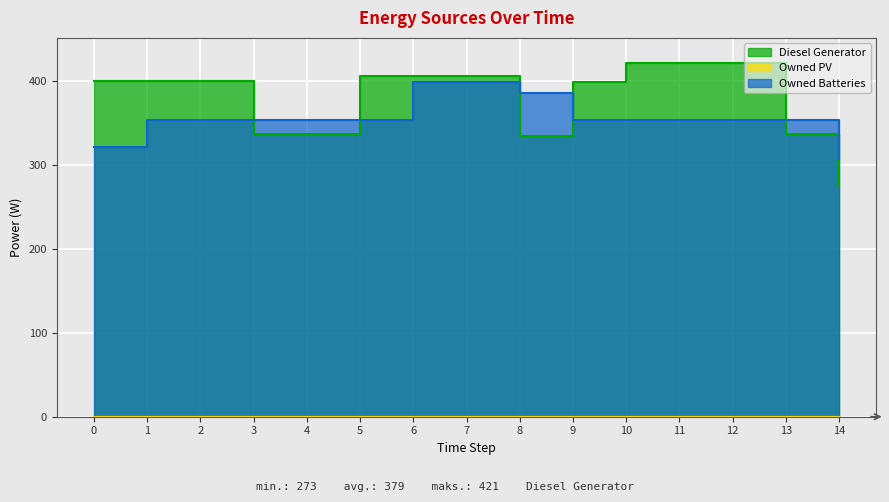

Reading left to right, what are all the values shown in this chart?

Diesel Generator: 400	400	400	337	337	406	406	406	334	398	421	421	421	337	273
Owned Batteries: 321	353	353	353	353	353	399	399	385	353	353	353	353	353	307